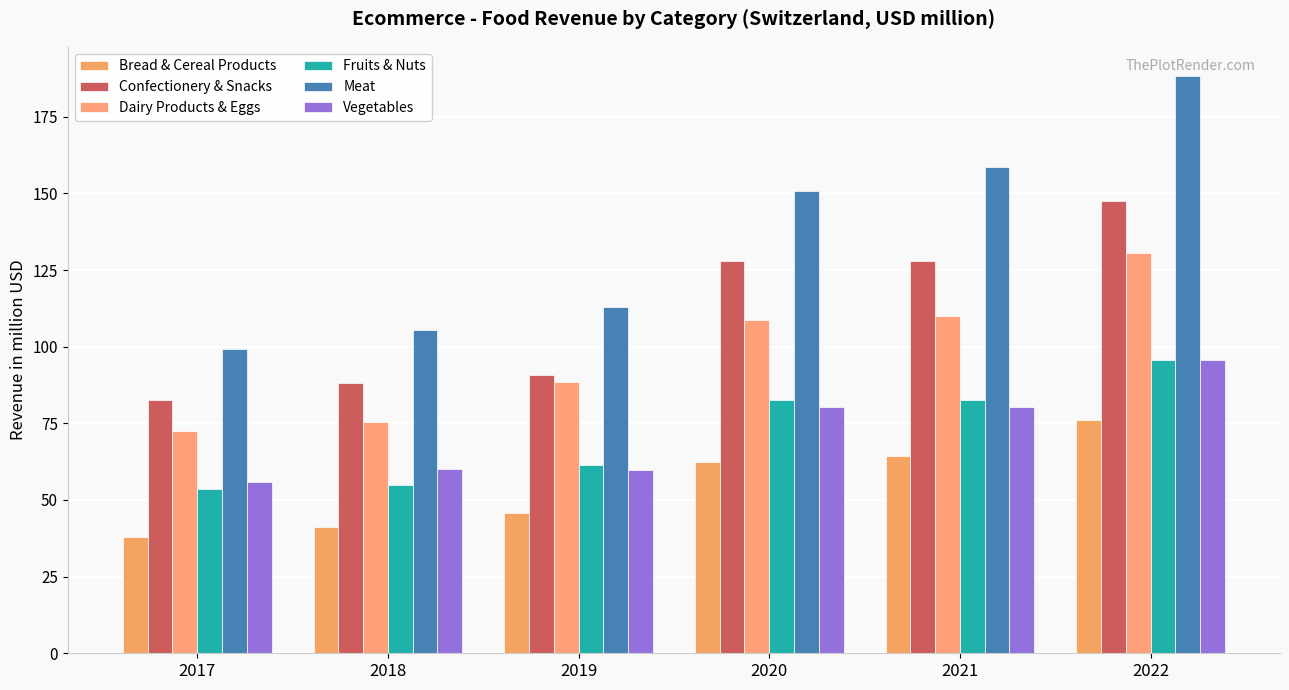

Rank the series at 2017 from highest to lowest value.

Meat, Confectionery & Snacks, Dairy Products & Eggs, Vegetables, Fruits & Nuts, Bread & Cereal Products